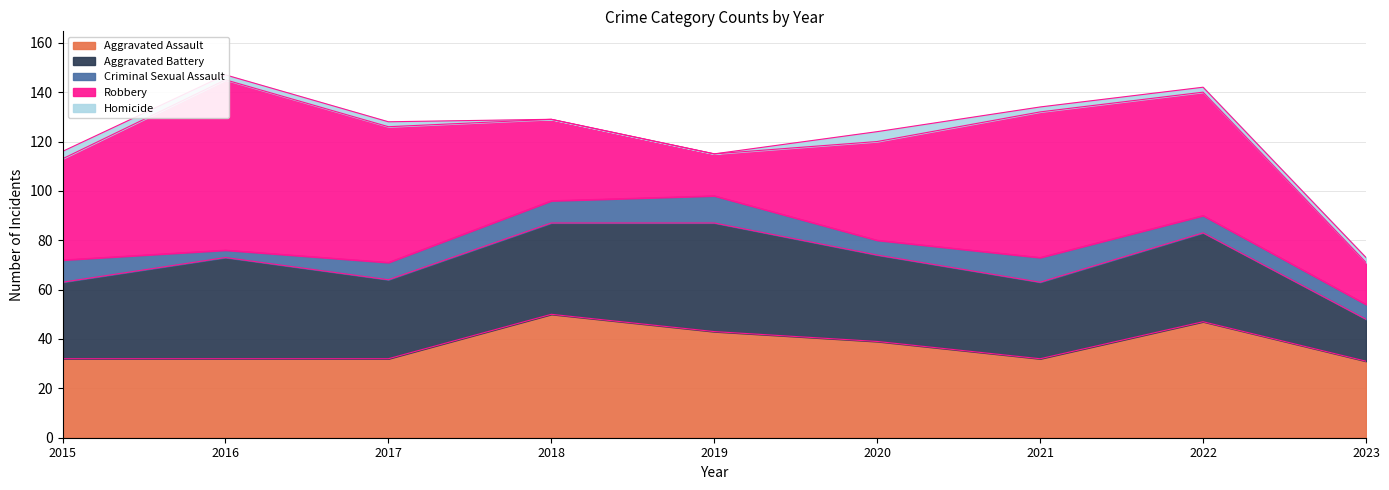

How many categories are shown in the chart?

9